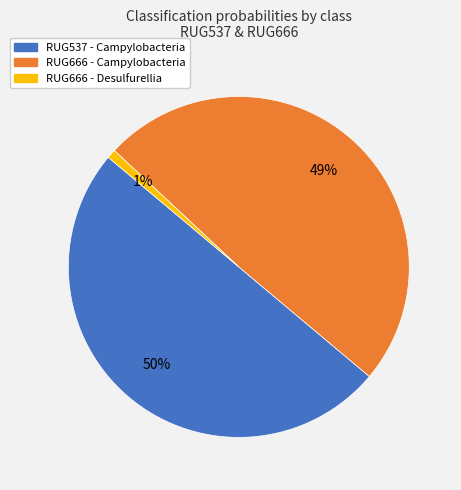

To the nearest percent, what is the average slice percentage?

33%